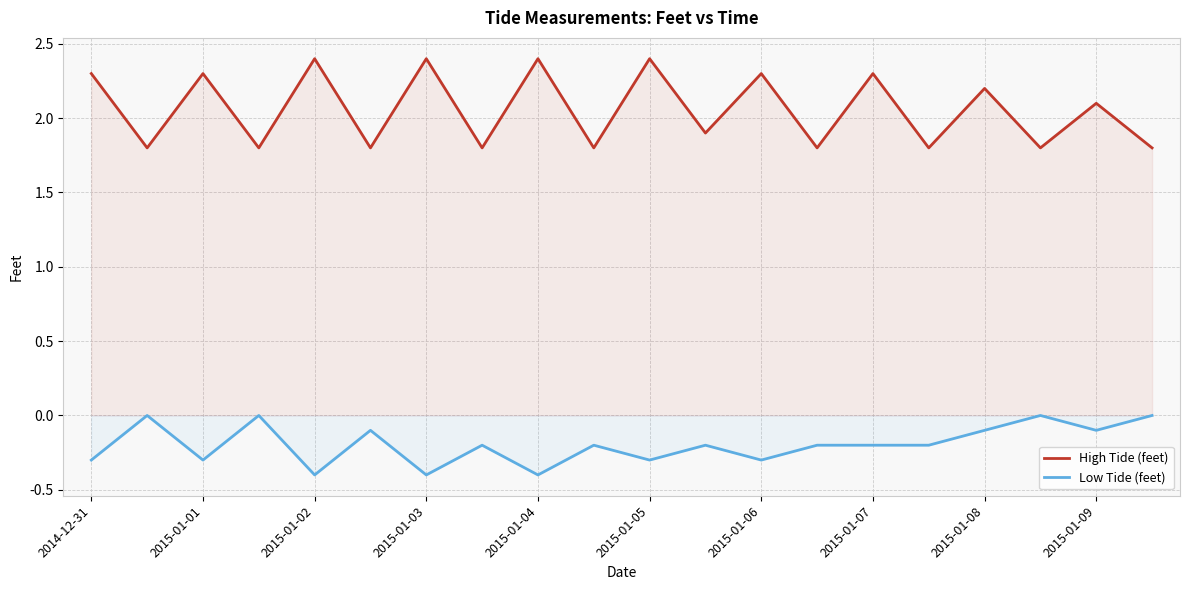

Which series has the largest total across all categories?

High Tide (feet)